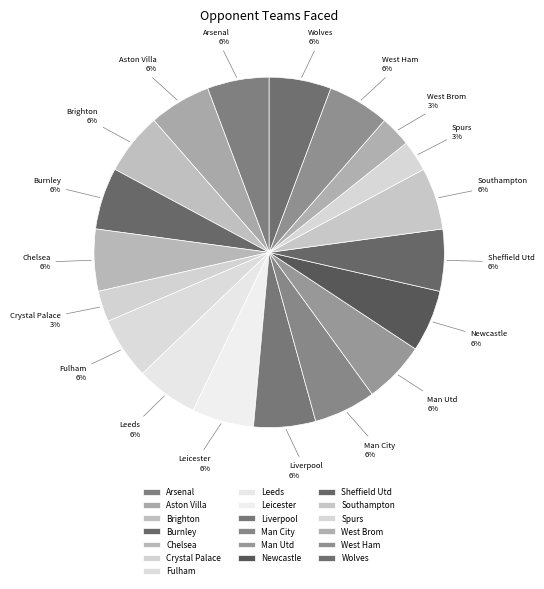

To the nearest percent, what is the average slice percentage?

5%